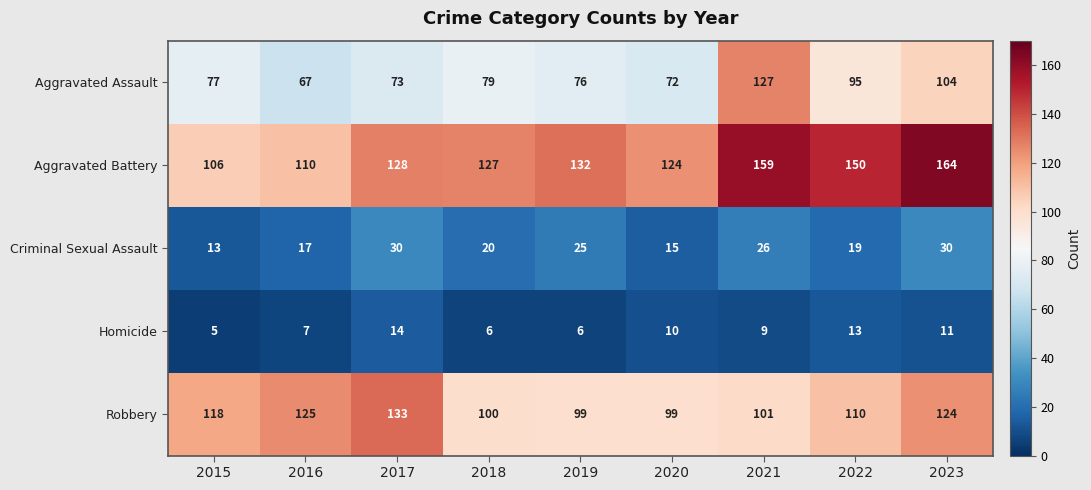

Which series has the largest total across all categories?

Aggravated Battery